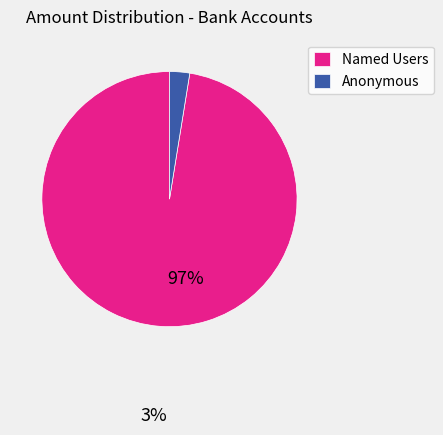

Count the number of slices in the pie.

2